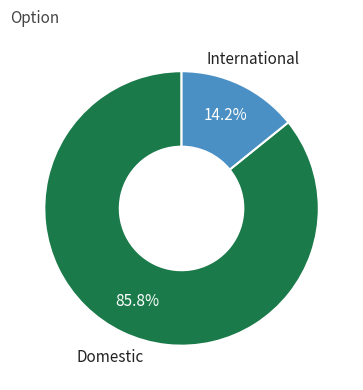

Is there a majority slice in this chart?

Yes